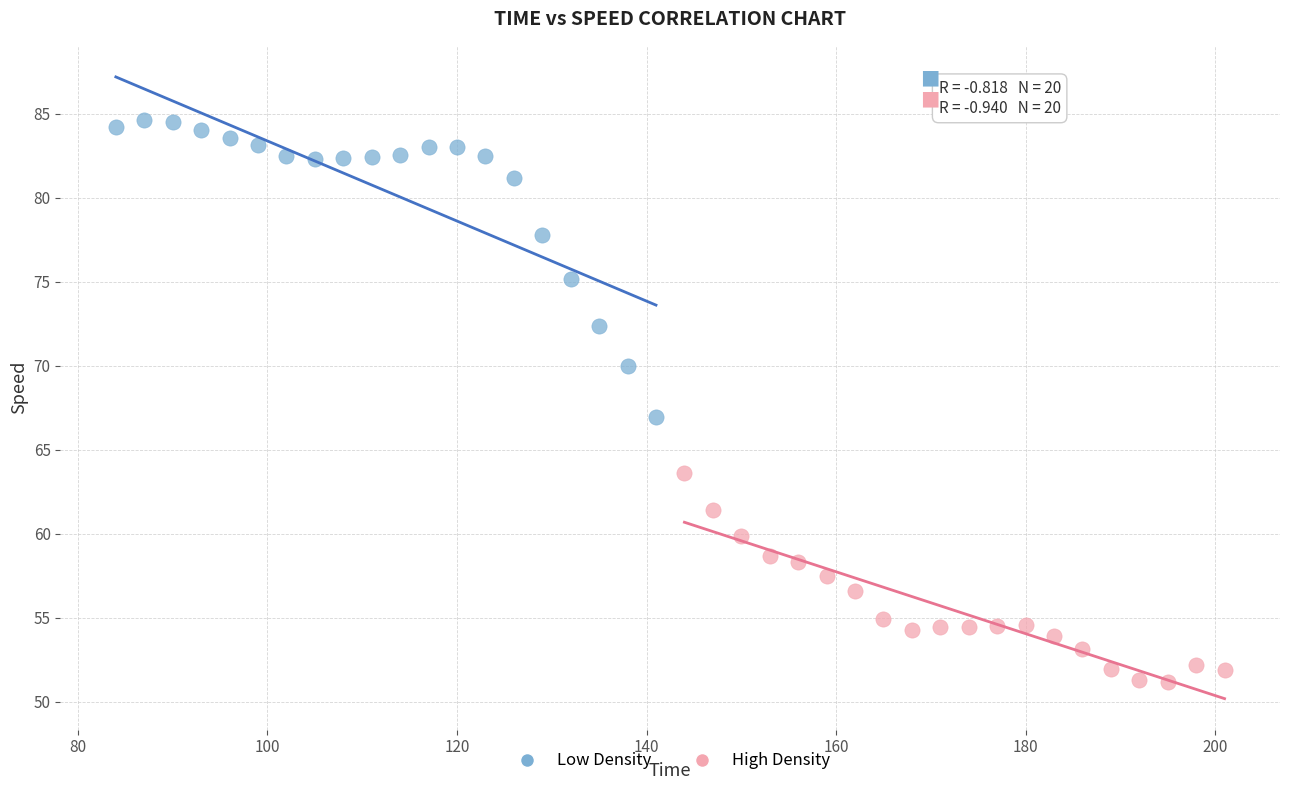

What are all the series names shown in the legend?

Low Density, High Density